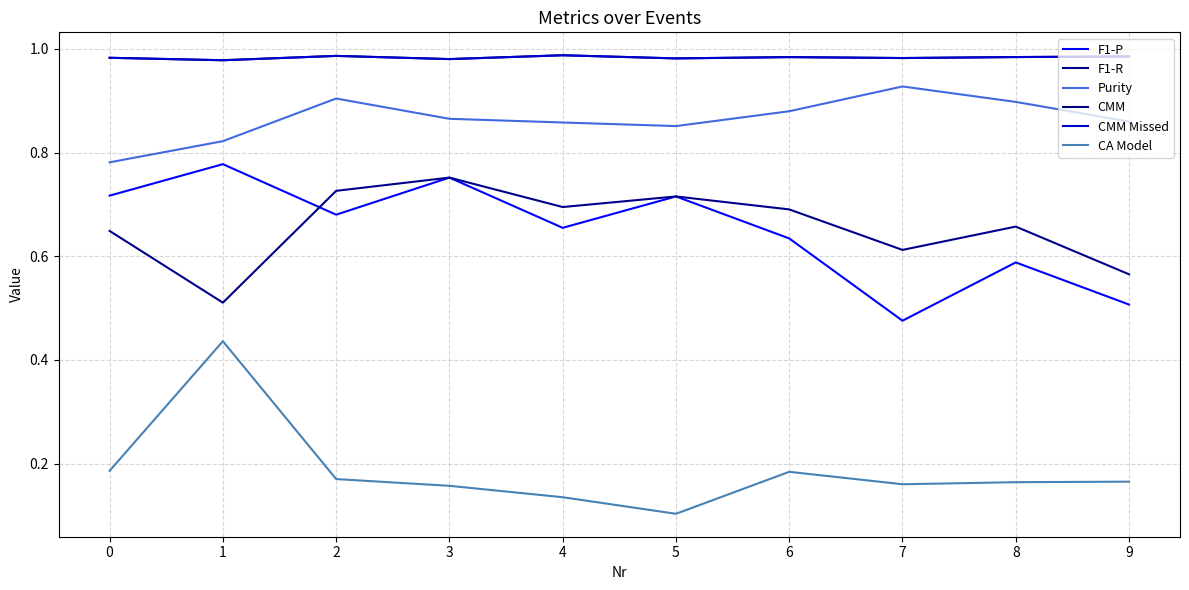

What is the value of the CMM point at the 2nd from the left?

1.0